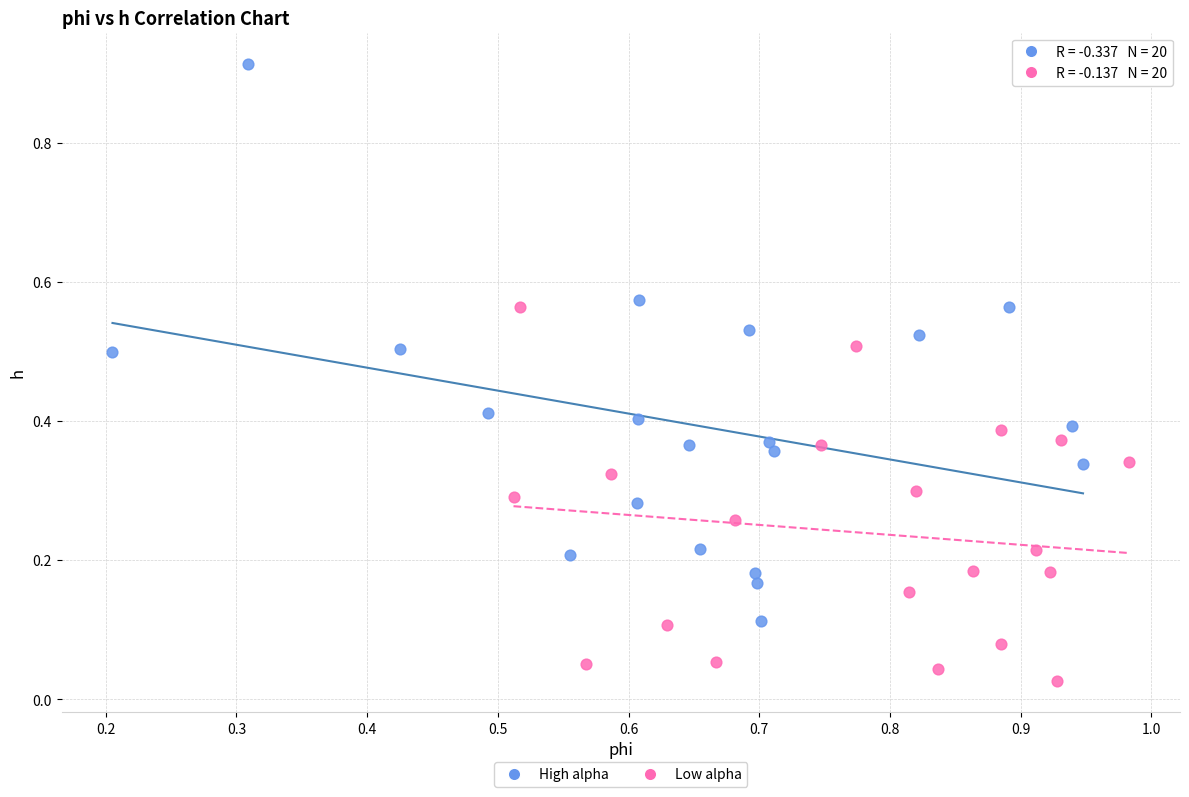

What are all the series names shown in the legend?

High alpha, Low alpha